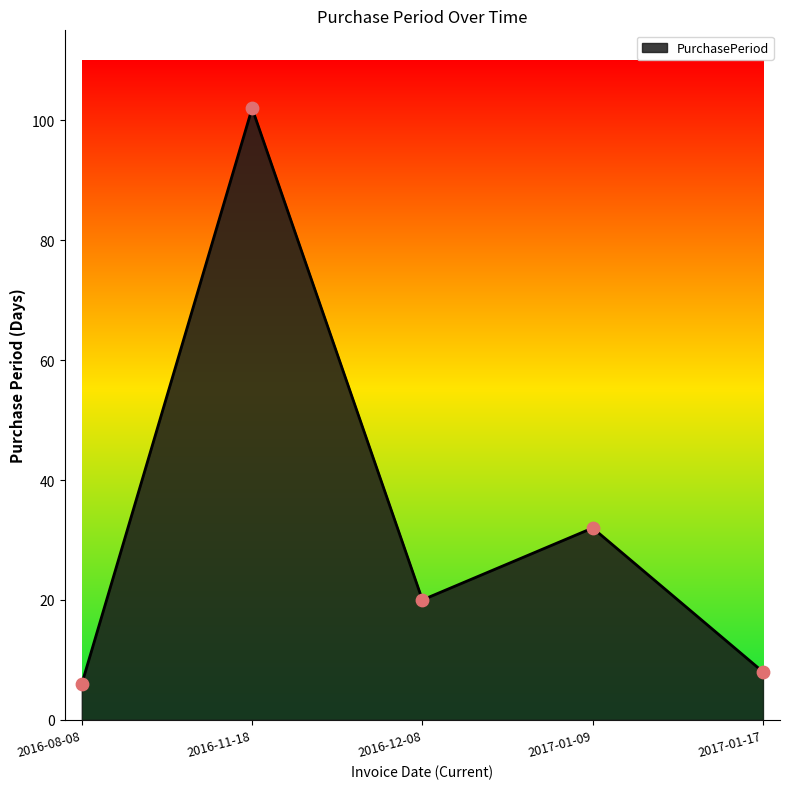

What is the ratio of the value at 2017-01-09 to the value at 2016-12-08?

1.6